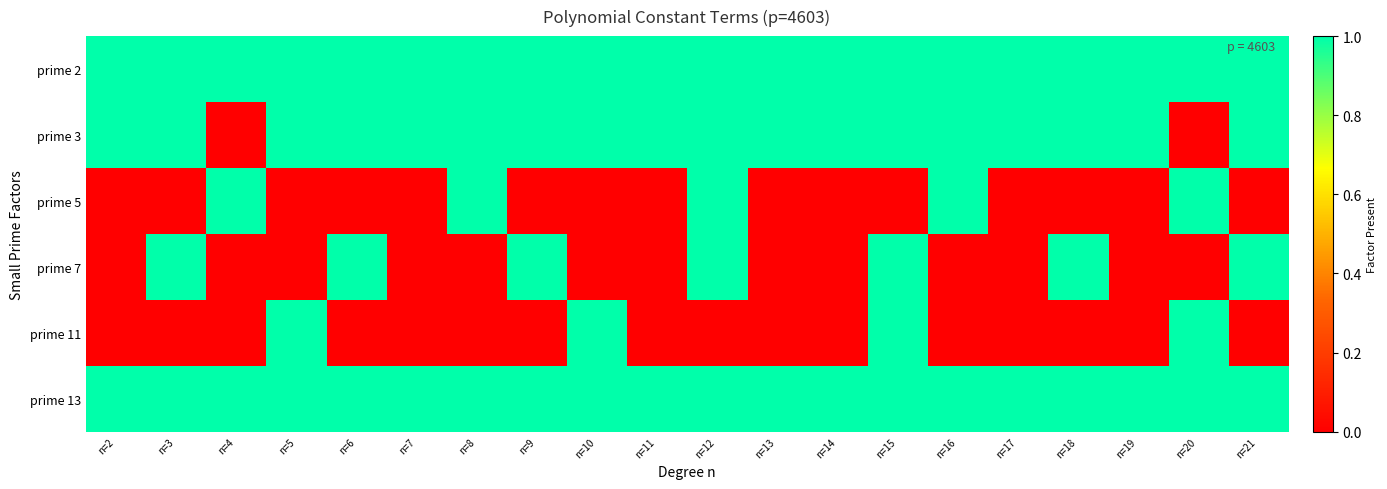

Reading left to right, list all the values displayed in this chart.

prime 2: n=2=1	n=3=1	n=4=1	n=5=1	n=6=1	n=7=1	n=8=1	n=9=1	n=10=1	n=11=1	n=12=1	n=13=1	n=14=1	n=15=1	n=16=1	n=17=1	n=18=1	n=19=1	n=20=1	n=21=1
prime 3: n=2=1	n=3=1	n=4=0	n=5=1	n=6=1	n=7=1	n=8=1	n=9=1	n=10=1	n=11=1	n=12=1	n=13=1	n=14=1	n=15=1	n=16=1	n=17=1	n=18=1	n=19=1	n=20=0	n=21=1
prime 5: n=2=0	n=3=0	n=4=1	n=5=0	n=6=0	n=7=0	n=8=1	n=9=0	n=10=0	n=11=0	n=12=1	n=13=0	n=14=0	n=15=0	n=16=1	n=17=0	n=18=0	n=19=0	n=20=1	n=21=0
prime 7: n=2=0	n=3=1	n=4=0	n=5=0	n=6=1	n=7=0	n=8=0	n=9=1	n=10=0	n=11=0	n=12=1	n=13=0	n=14=0	n=15=1	n=16=0	n=17=0	n=18=1	n=19=0	n=20=0	n=21=1
prime 11: n=2=0	n=3=0	n=4=0	n=5=1	n=6=0	n=7=0	n=8=0	n=9=0	n=10=1	n=11=0	n=12=0	n=13=0	n=14=0	n=15=1	n=16=0	n=17=0	n=18=0	n=19=0	n=20=1	n=21=0
prime 13: n=2=1	n=3=1	n=4=1	n=5=1	n=6=1	n=7=1	n=8=1	n=9=1	n=10=1	n=11=1	n=12=1	n=13=1	n=14=1	n=15=1	n=16=1	n=17=1	n=18=1	n=19=1	n=20=1	n=21=1